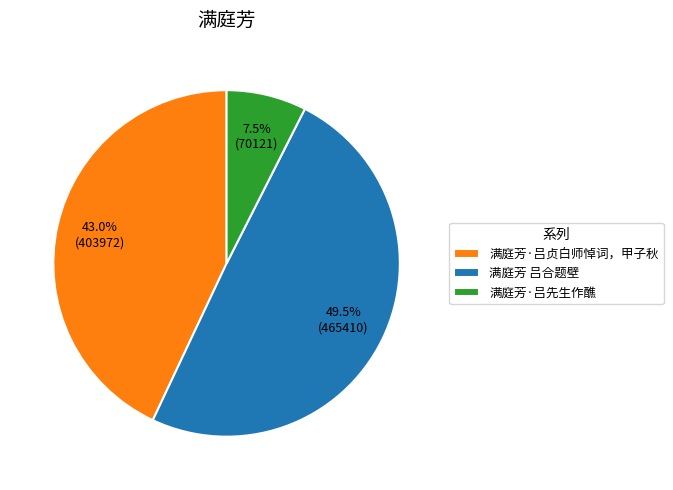

What is the smallest slice in the pie chart?

满庭芳·吕先生作醮